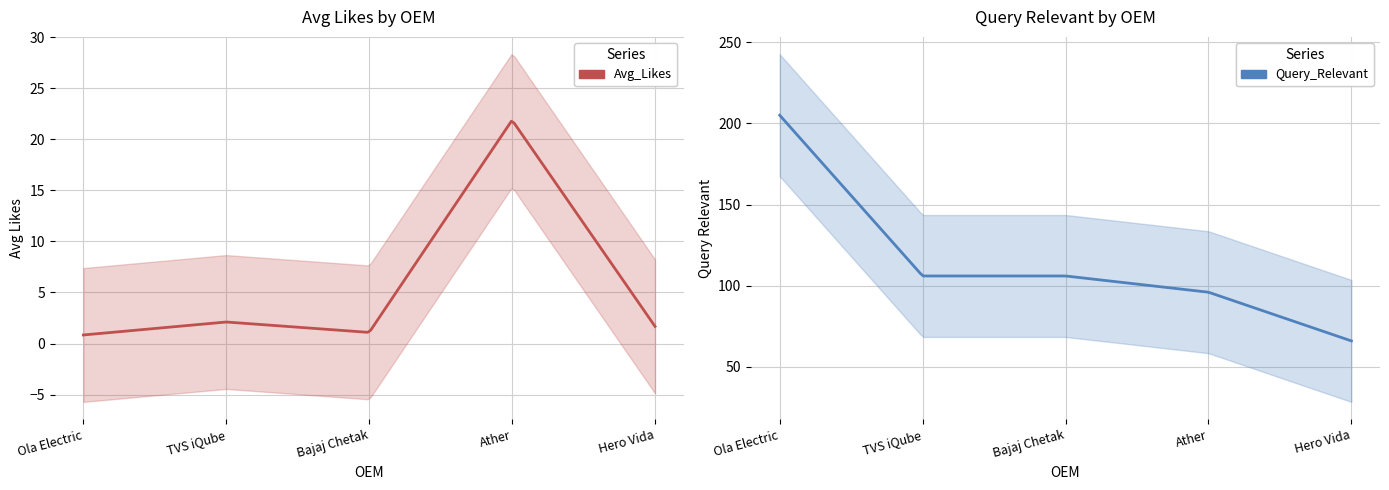

Rank the series by their maximum value, from highest to lowest.

Query_Relevant, Avg_Likes